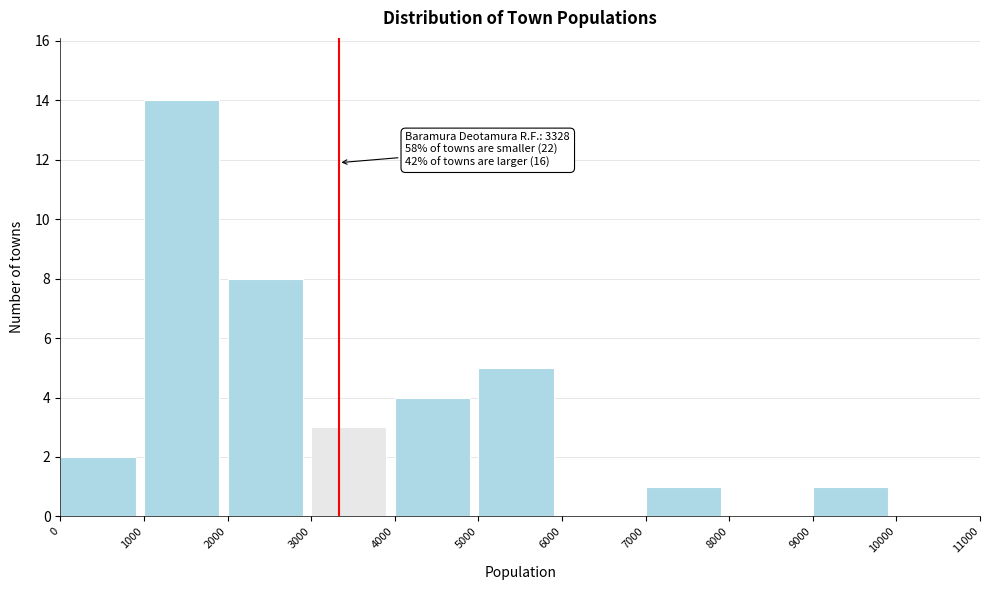

Which range on the x-axis has the tallest bar?

1000 to 2000